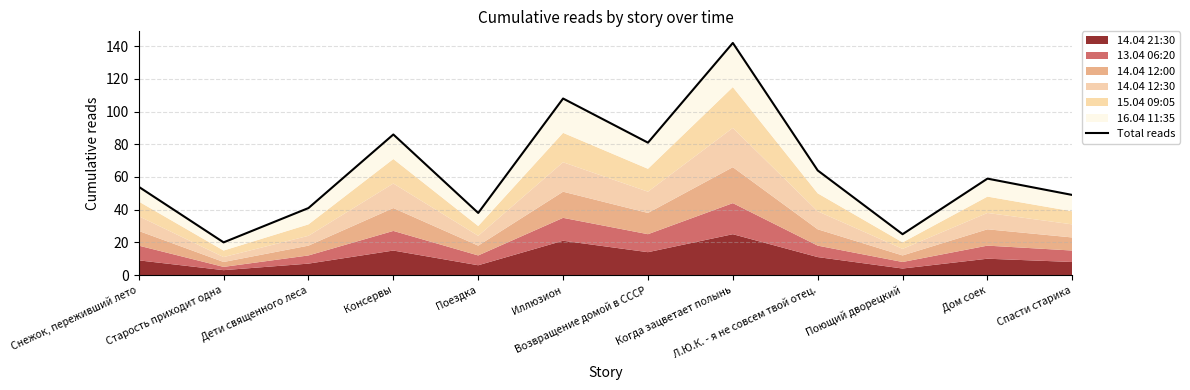

Which has a higher value, Спасти старика or Консервы?

Консервы